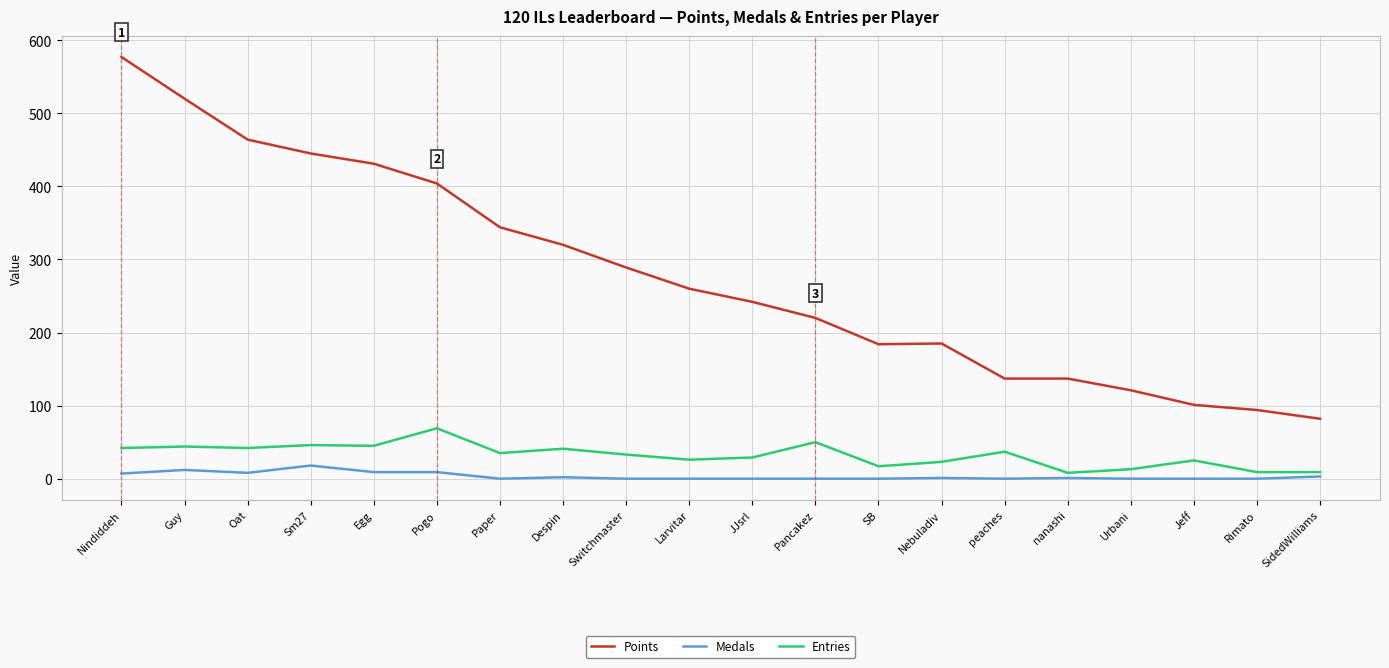

What is the approximate value of Points at JJsrl?

242